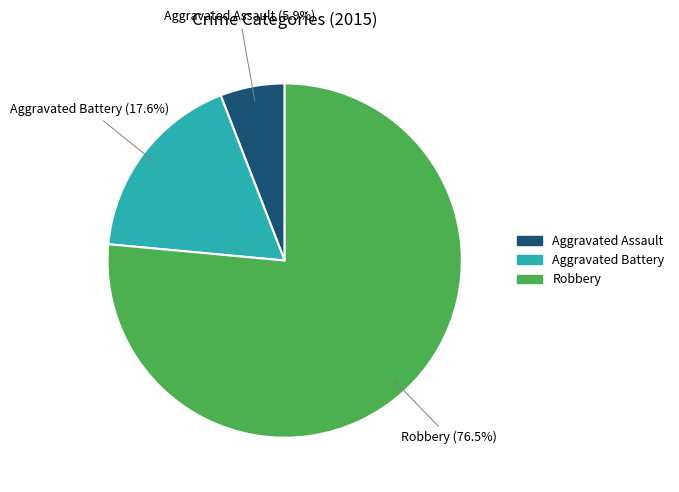

To the nearest percent, what is the average slice percentage?

33%